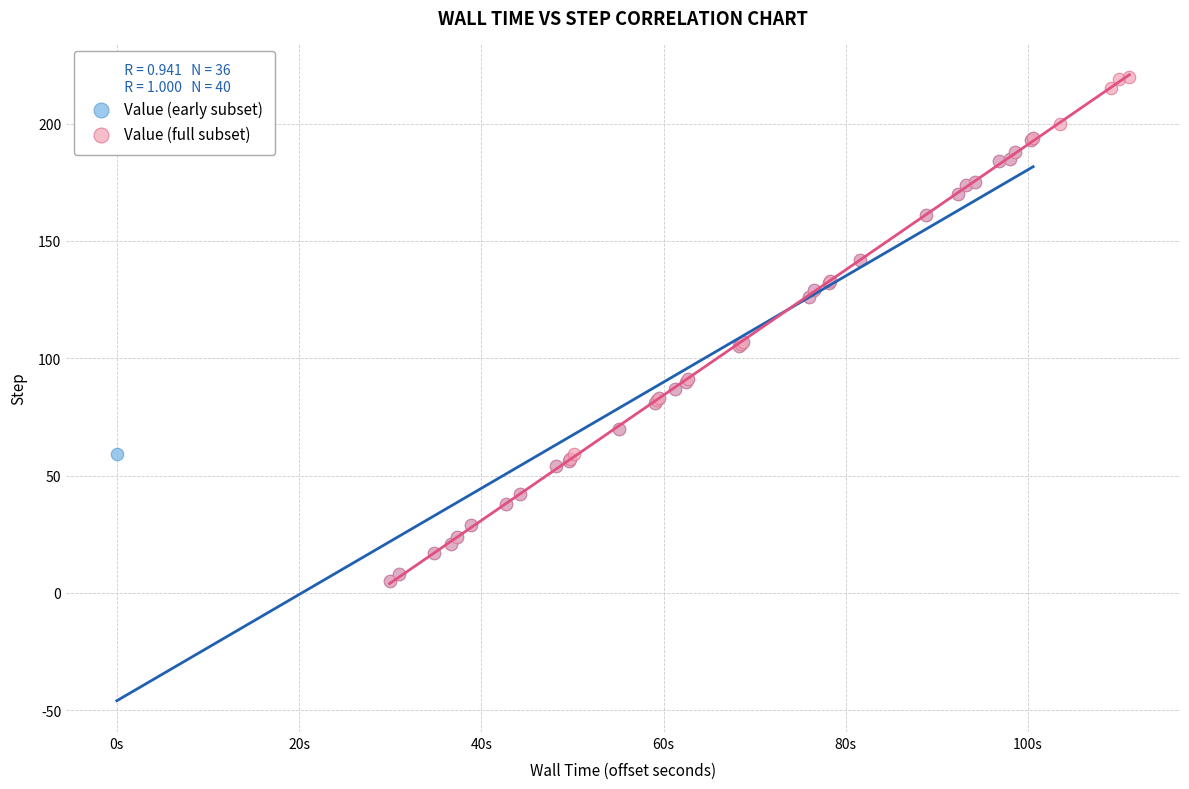

Which series has the largest Y range (max minus min)?

Value (full subset)